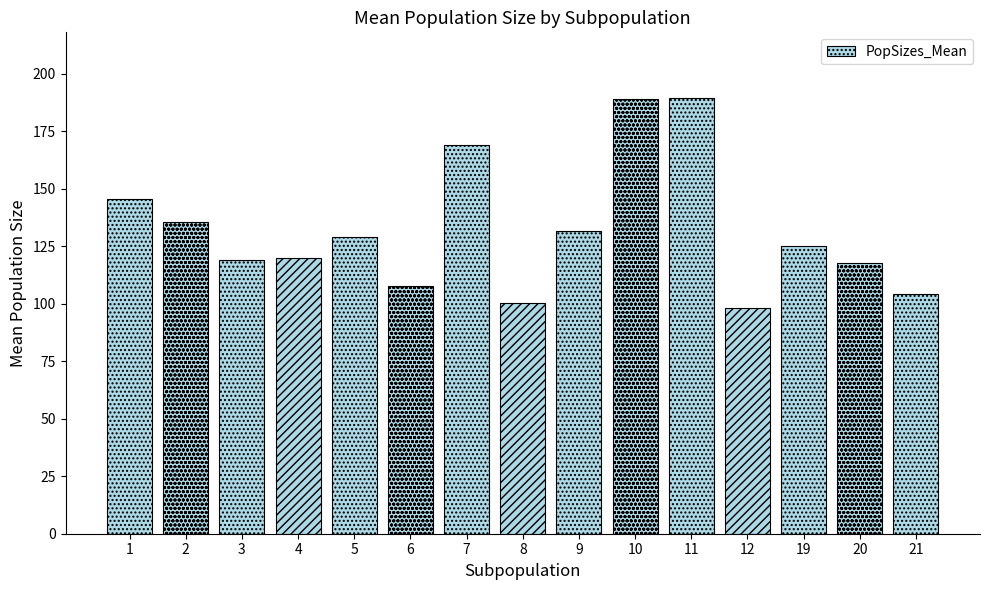

The chart shows a value of 135.5 at 2. True or false?

True